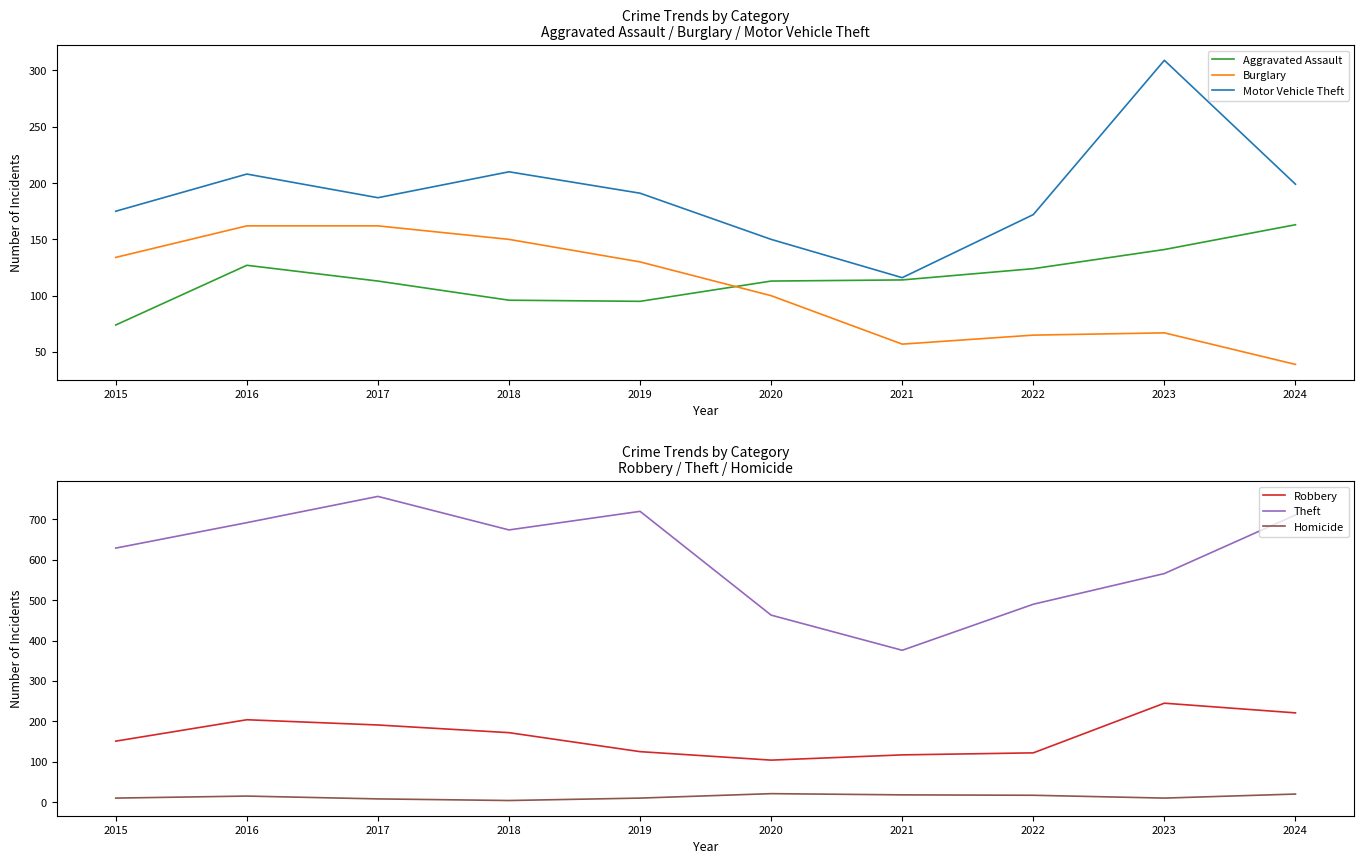

What is the average value of the Theft series?

608